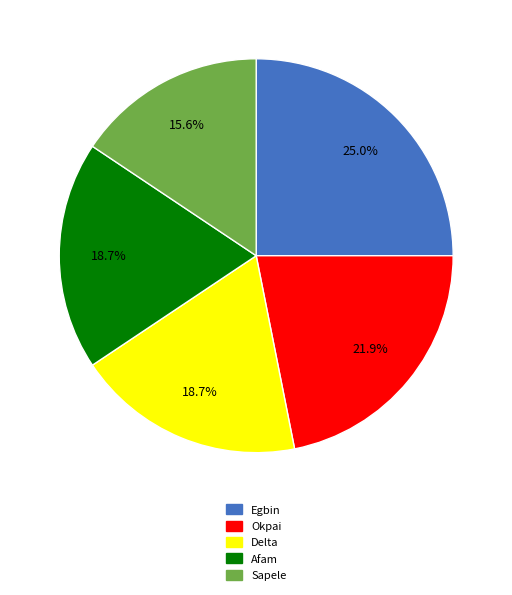

Count the number of slices in the pie.

5